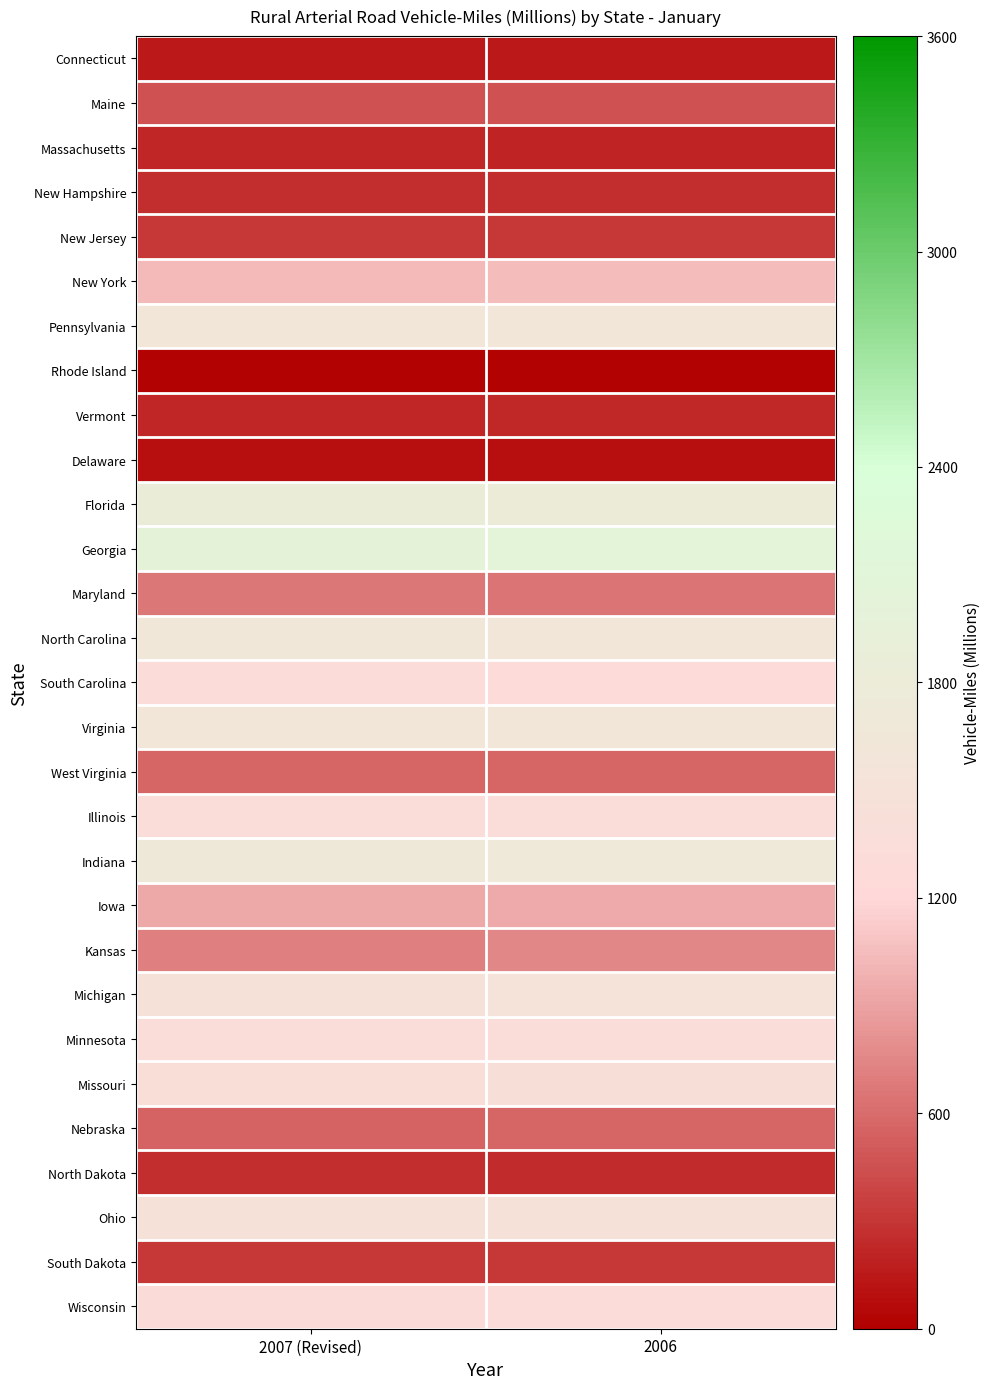

At which category is the sum across all series the highest?

2006